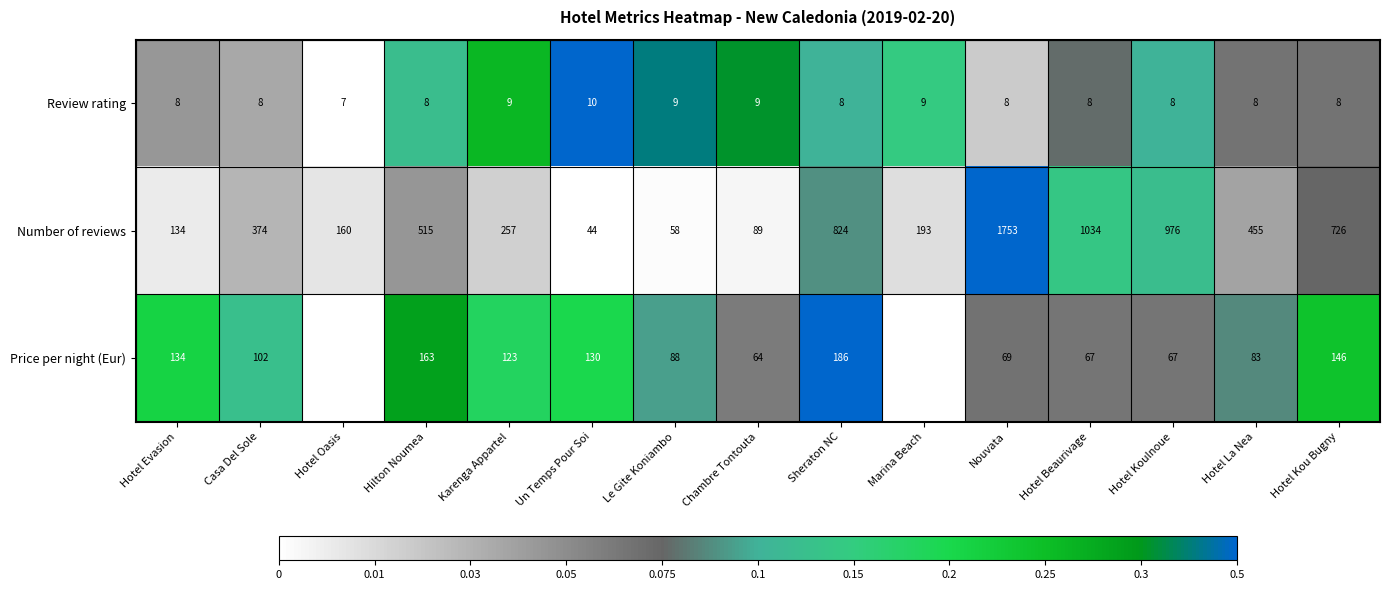

Is the value of Price per night (Eur) at Hotel Beaurivage greater than the value of Number of reviews at Nouvata?

No